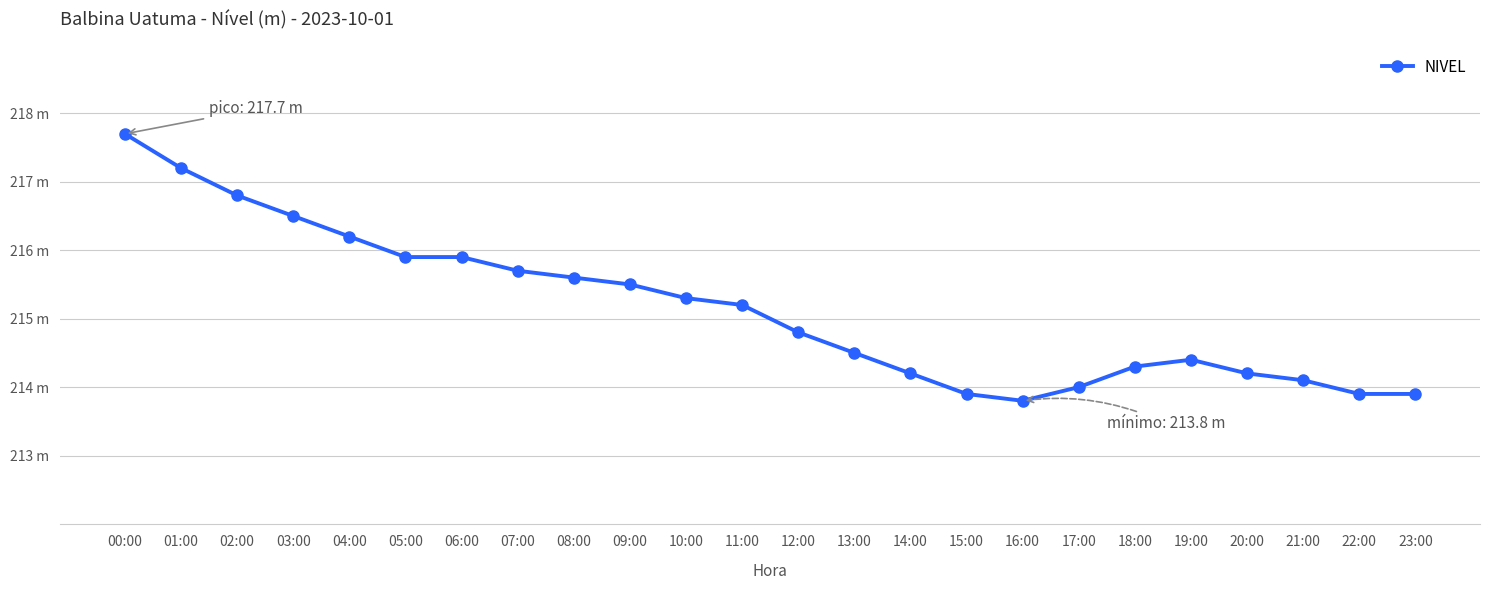

Which category has the lowest value across all series?

16:00